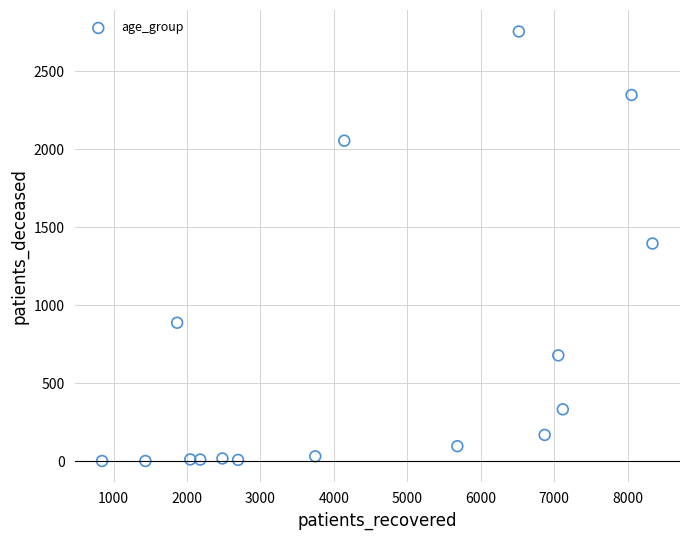

What is the range of Y values (max minus min)?

2753